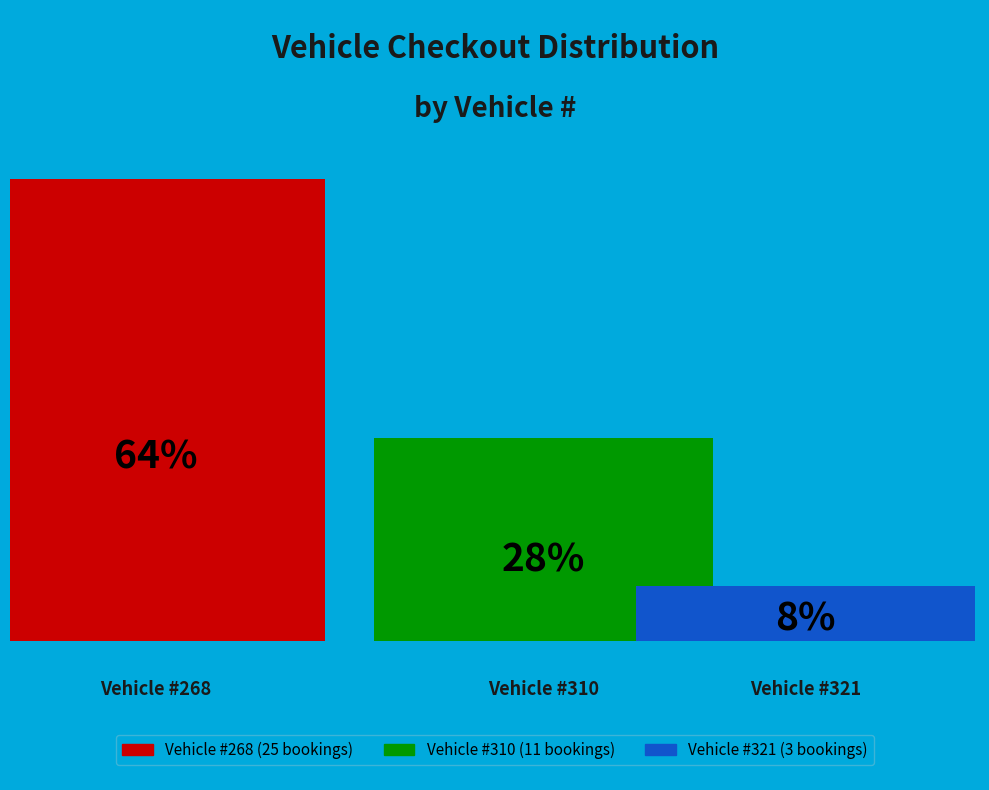

Is there a majority slice in this chart?

Yes